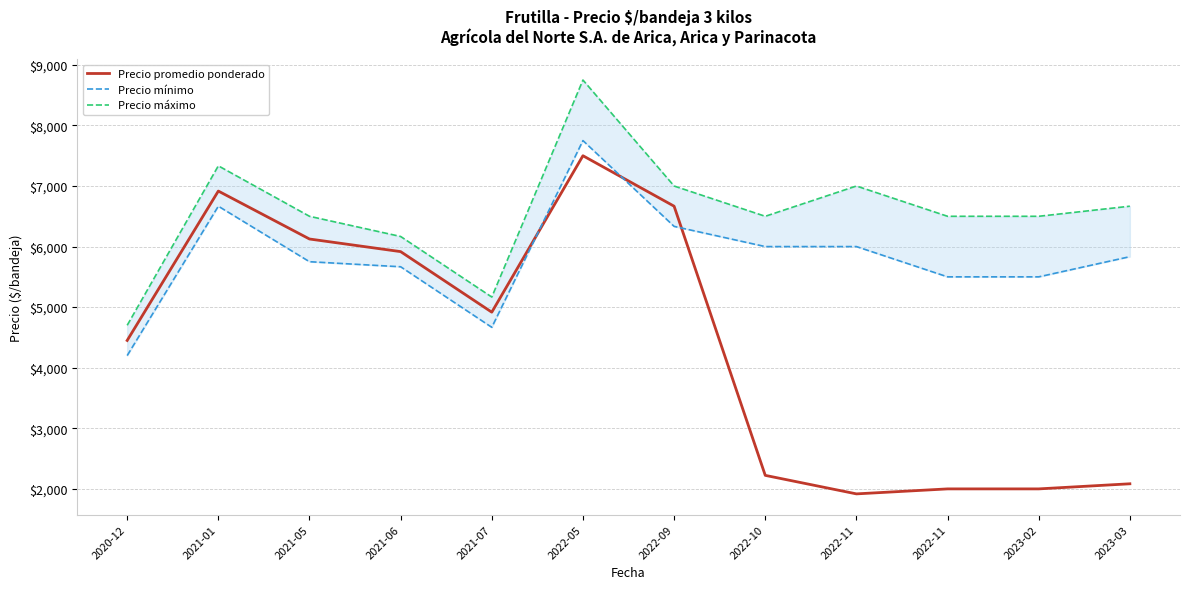

Reading left to right, what are all the values shown in this chart?

Precio promedio ponderado: 4450.0	6916.7	6125.0	5916.7	4916.7	7500.0	6666.7	2222.3	1916.7	1999.0	1999.0	2083.3
Precio mínimo: 4200.0	6666.7	5750.0	5666.7	4666.7	7750.0	6333.3	6000.0	6000.0	5500.0	5500.0	5833.3
Precio máximo: 4700.0	7333.3	6500.0	6166.7	5166.7	8750.0	7000.0	6500.0	7000.0	6500.0	6500.0	6666.7